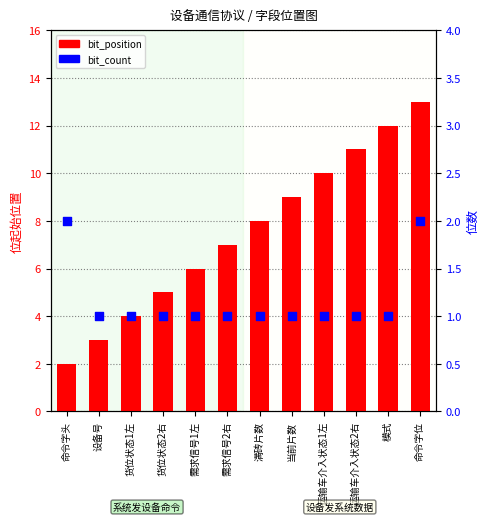

Is the value of bit_count at 运输车介入状态2右 greater than the value of bit_position at 货位状态2右?

No